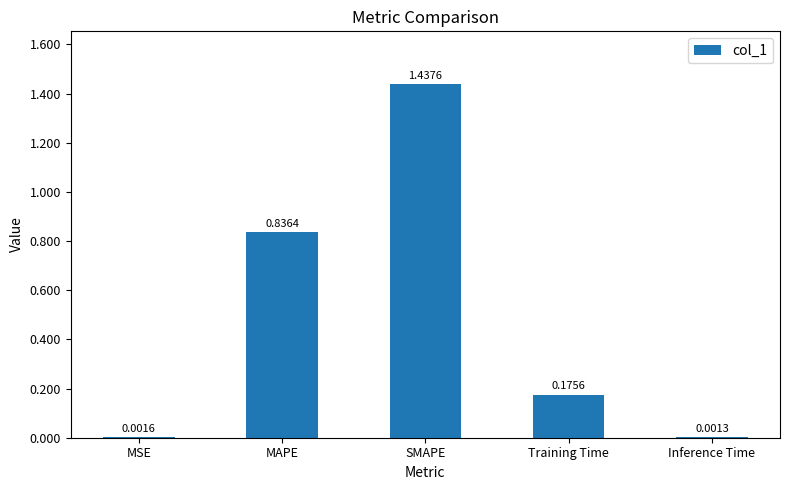

Is it true that the value at SMAPE is 2.0?

False